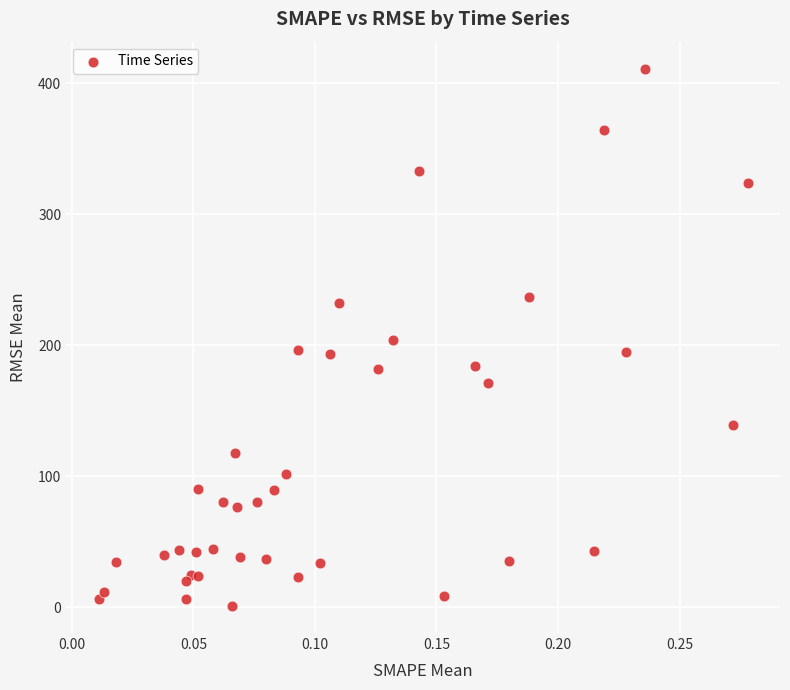

What is the range of X values (max minus min)?

0.3